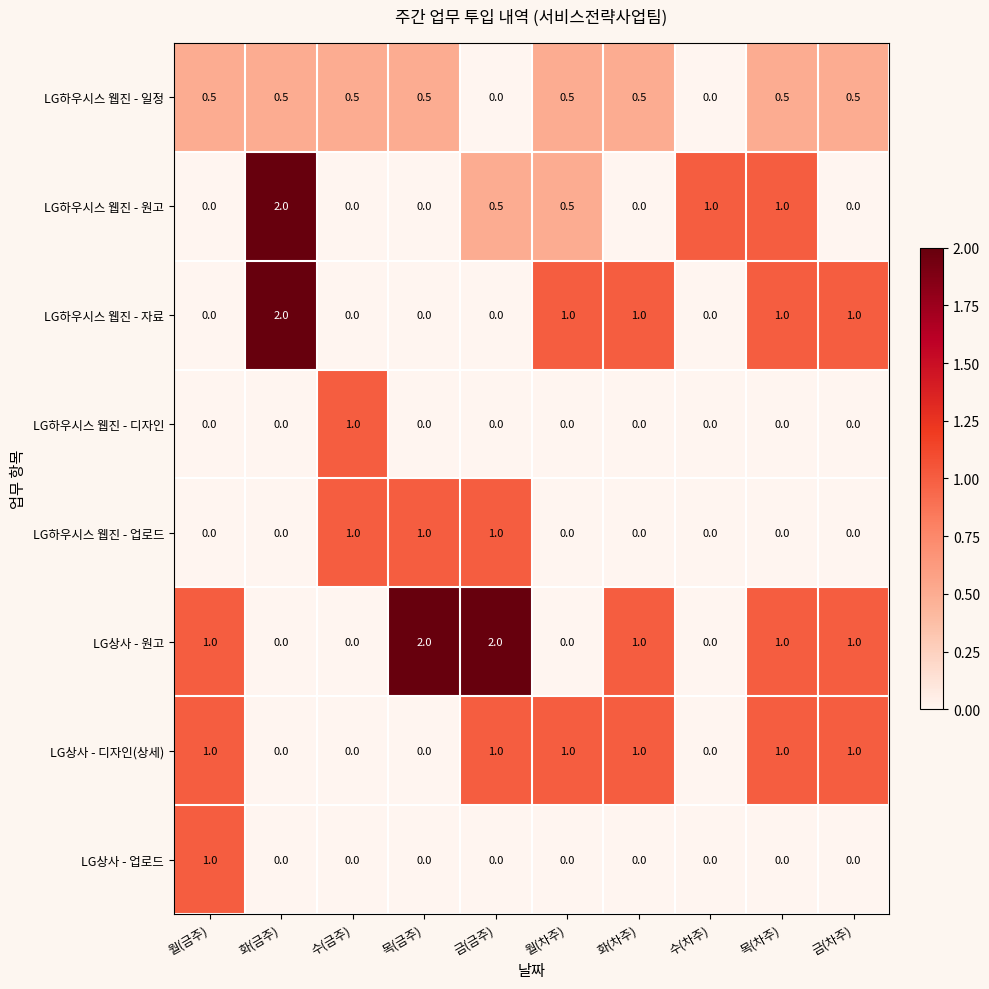

What is the total value across all series at 목(차주)?

4.5